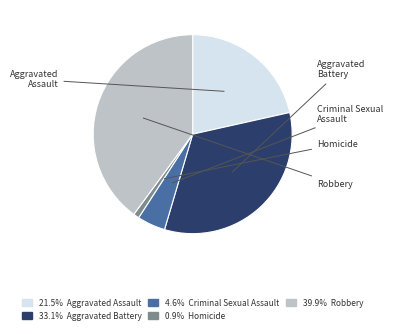

Rank the categories by value from highest to lowest.

Robbery, Aggravated Battery, Aggravated Assault, Criminal Sexual Assault, Homicide